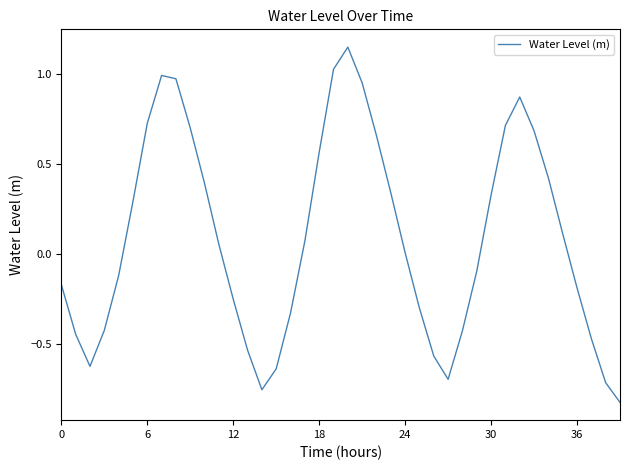

What is the difference between the maximum and minimum values?

2.0